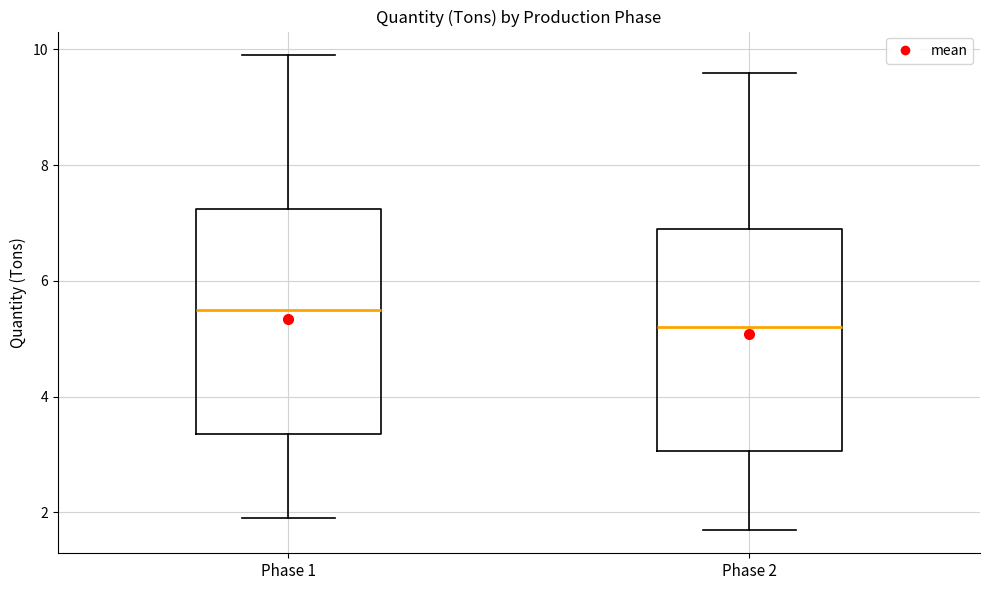

Which box has the lowest median line?

Phase 2